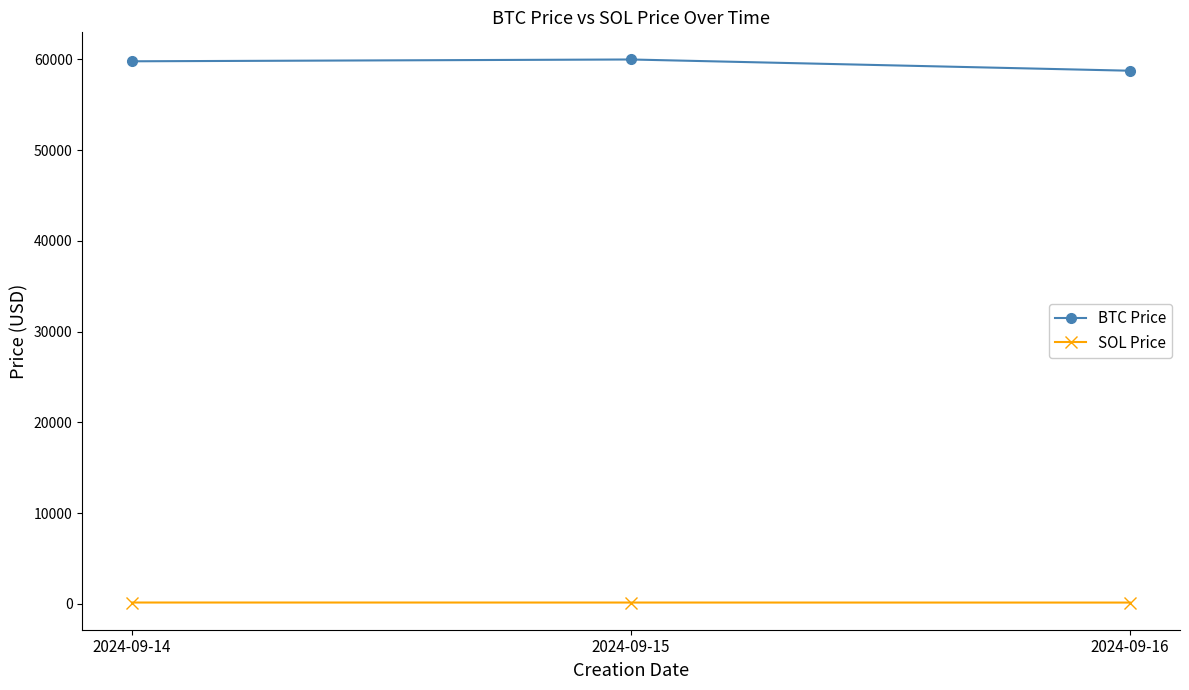

What is the value of the BTC Price point at the 1st from the left?

59782.8